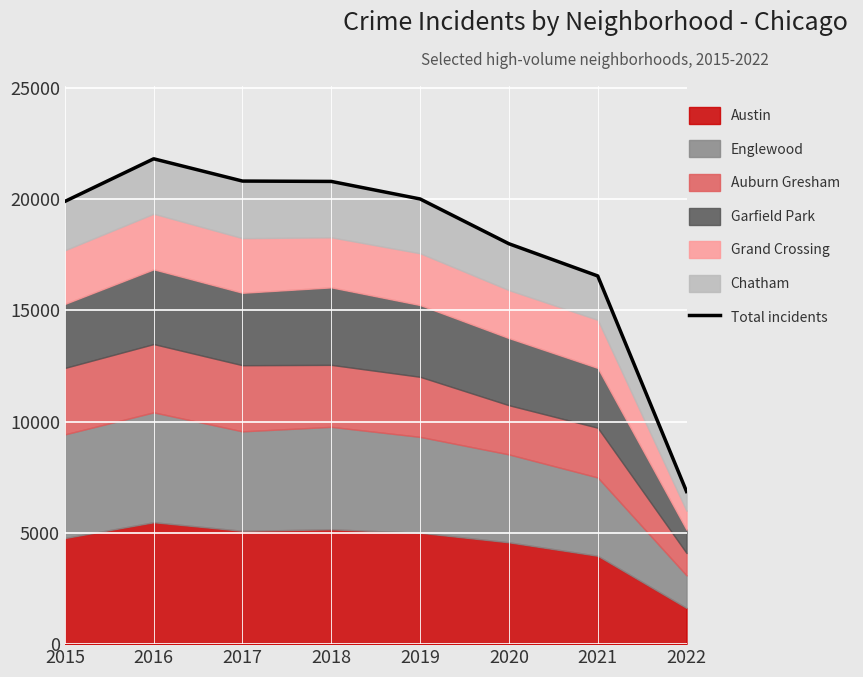

The value at 2020 is 18001. True or false?

True